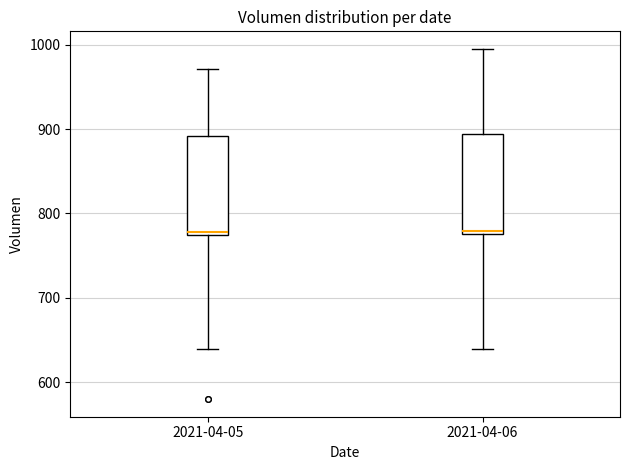

Reading left to right, transcribe this box plot: for each box, give where its median line is, the range the box spans, and where its two whiskers end, as read against the y-axis. The values are not printed on the chart, so give them approximately, as read against the axis.

2021-04-05: median 780, box 770 to 890, whiskers 640 to 970
2021-04-06: median 780 (just above the box's lower edge), box 780 to 890, whiskers 640 to 1000